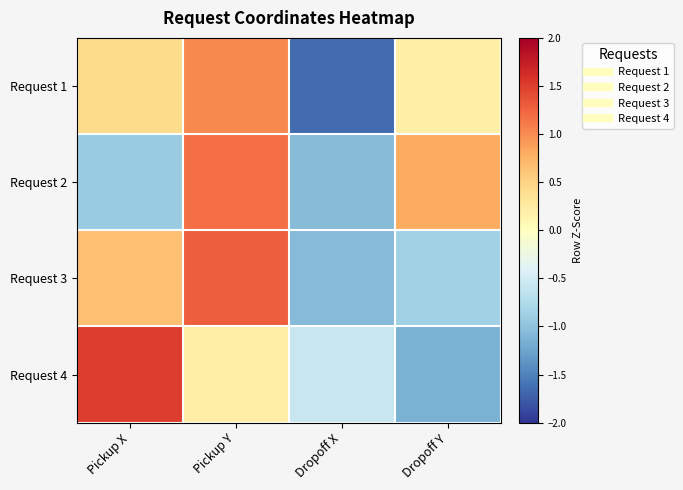

How many categories are shown in the chart?

4